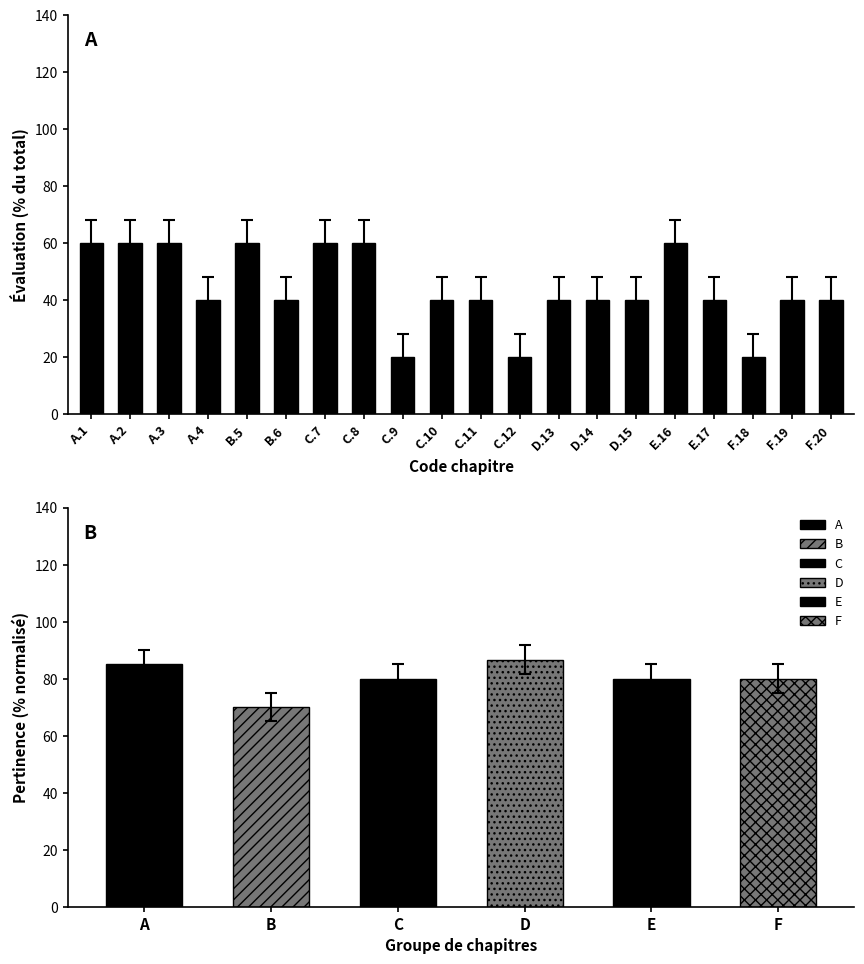

Count the number of values greater than 40.

7